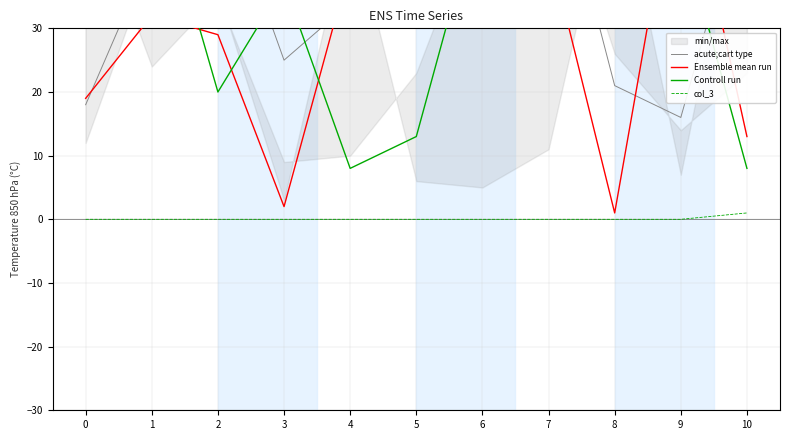

Reading left to right, what are all the values shown in this chart?

acute;cart type: 18	42	54	25	34	44	38	61	21	16	53
Ensemble mean run: 19	32	29	2	40	49	31	43	1	60	13
Controll run: 62	56	20	37	8	13	51	33	39	46	8
col_3: 0	0	0	0	0	0	0	0	0	0	1